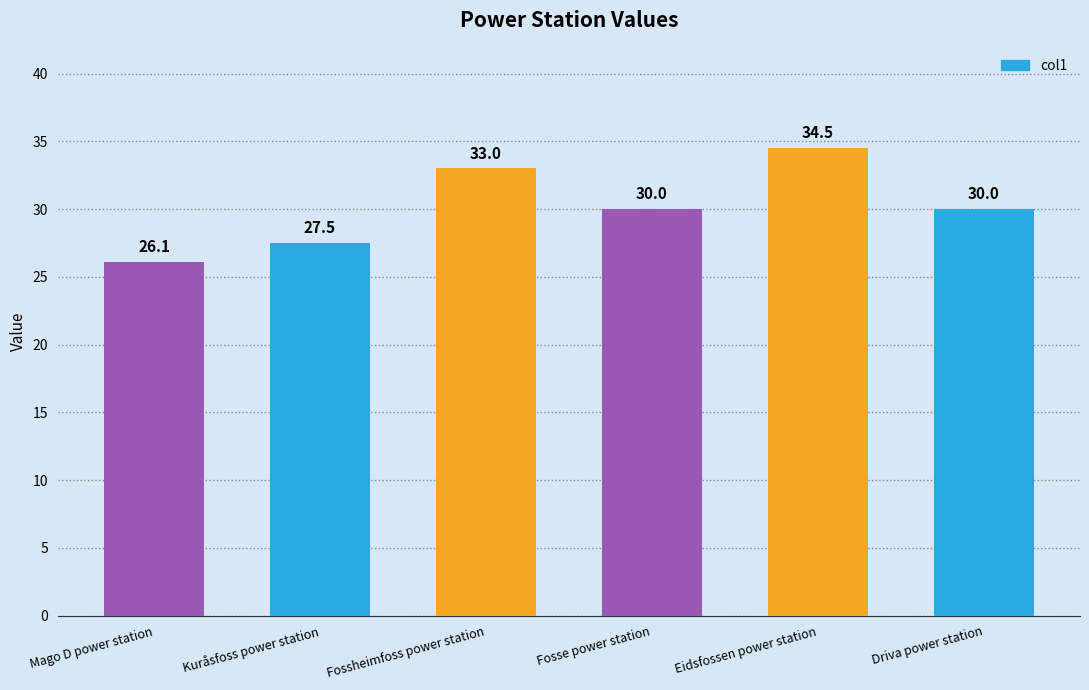

What is the difference between the maximum and minimum values?

8.4